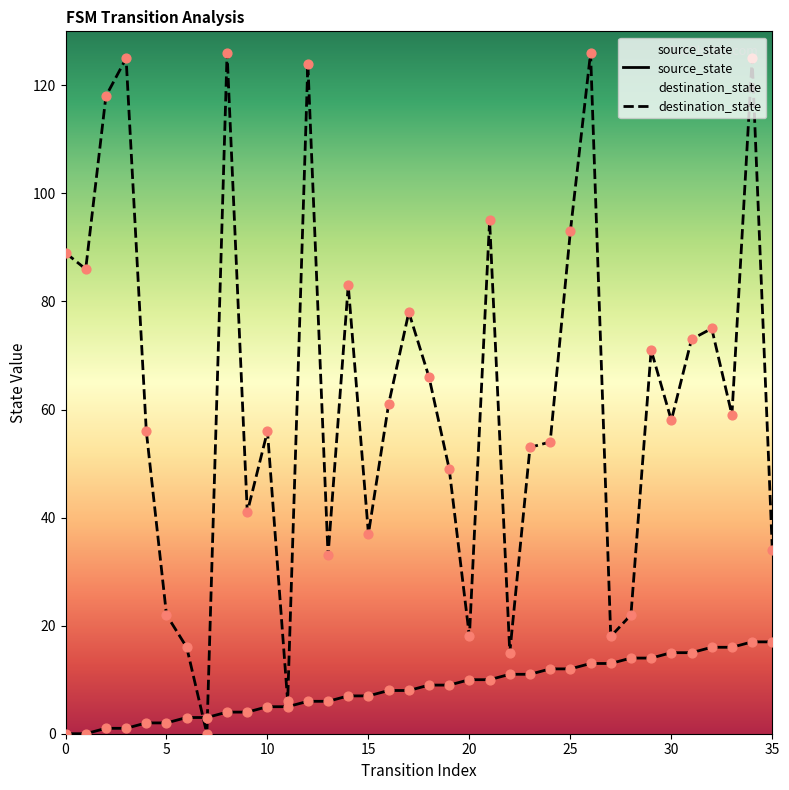

What is the total value across all series at 8?

130